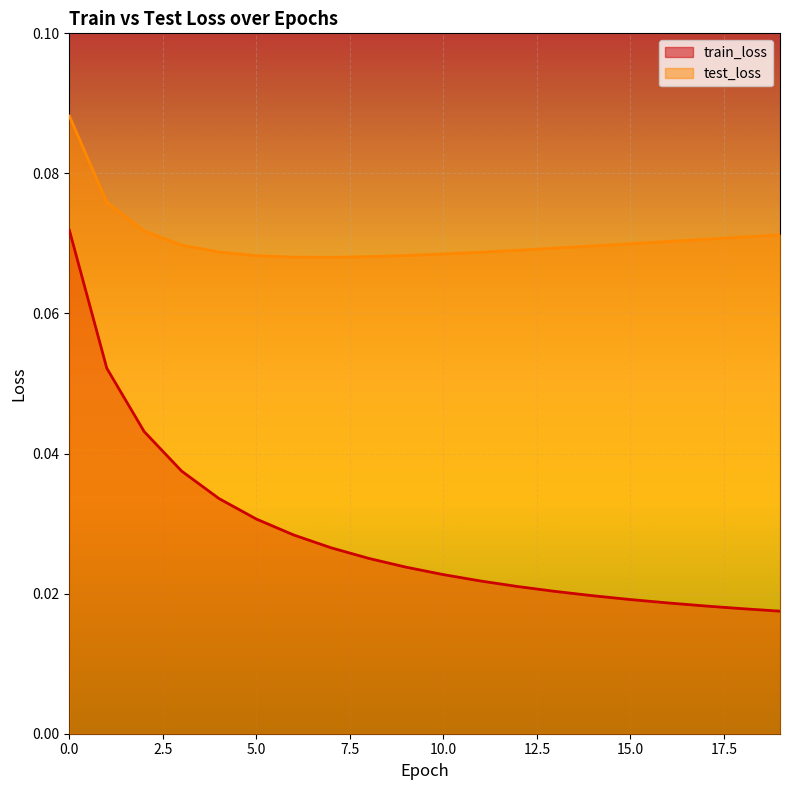

How many categories are shown in the chart?

20